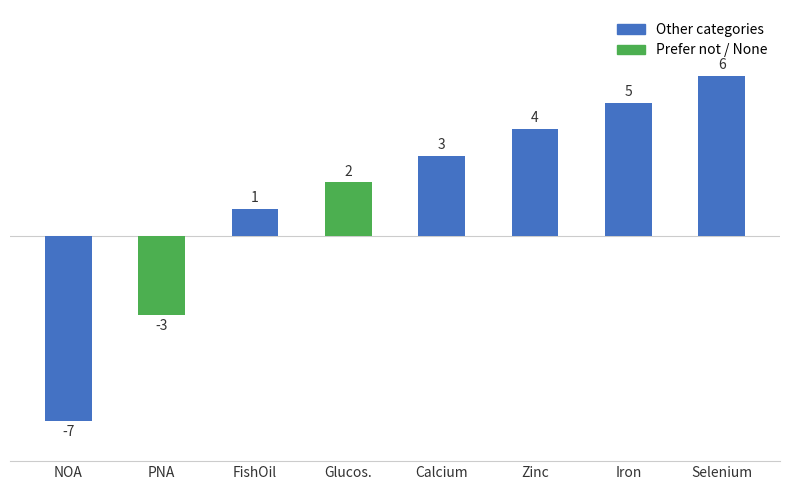

Which label corresponds to the smallest value in the chart?

NOA